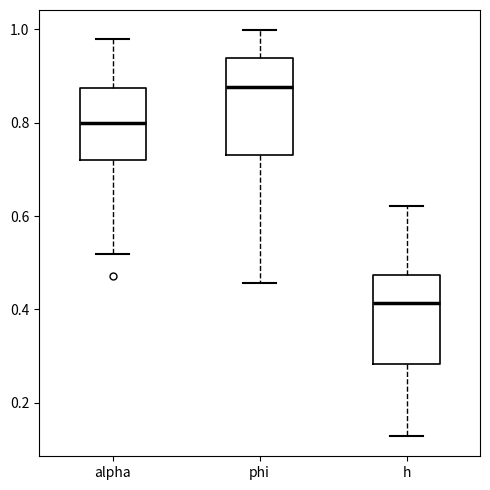

Reading left to right, transcribe this box plot: for each box, give where its median line is, the range the box spans, and where its two whiskers end, as read against the y-axis. The values are not printed on the chart, so give them approximately, as read against the axis.

alpha: median 0.80, box 0.72 to 0.88, whiskers 0.52 to 0.98
phi: median 0.88, box 0.74 to 0.94, whiskers 0.46 to 1.00
h: median 0.42, box 0.28 to 0.48, whiskers 0.12 to 0.62